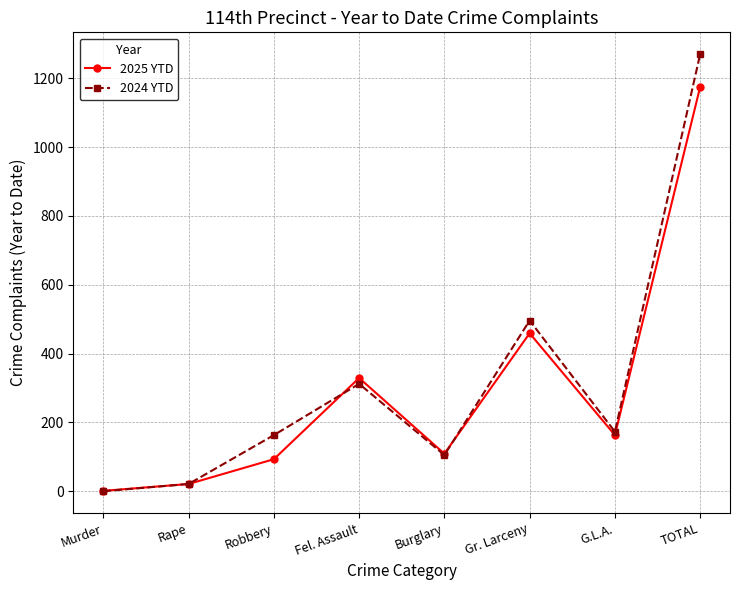

What is the approximate value of 2024 YTD at Rape, to the nearest 10?

20